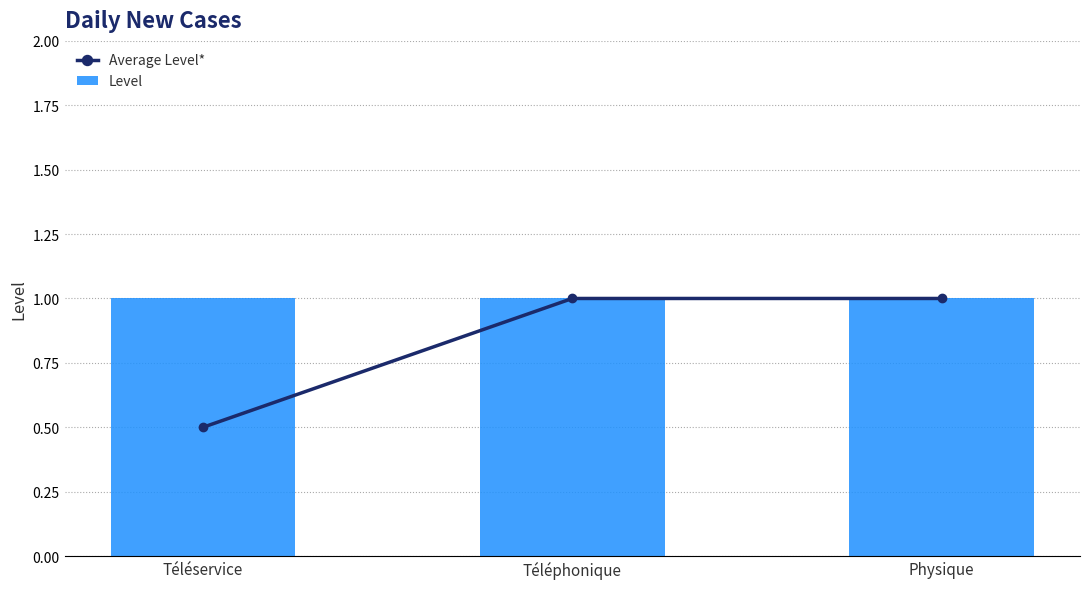

What is the approximate value of Average Level* at Physique?

1.0